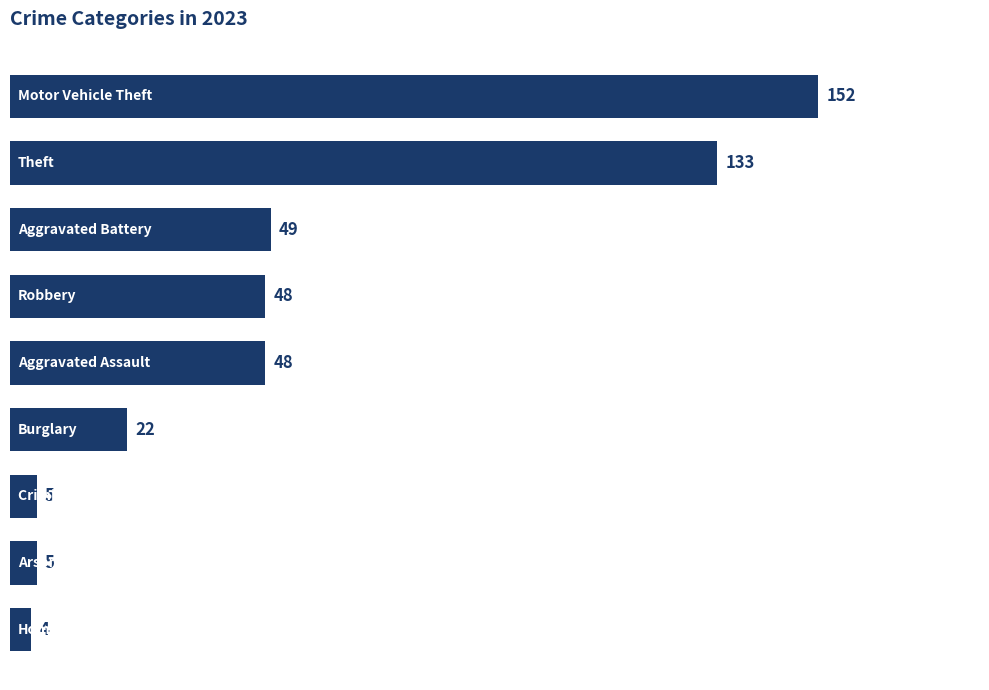

Does the chart contain any negative values?

No